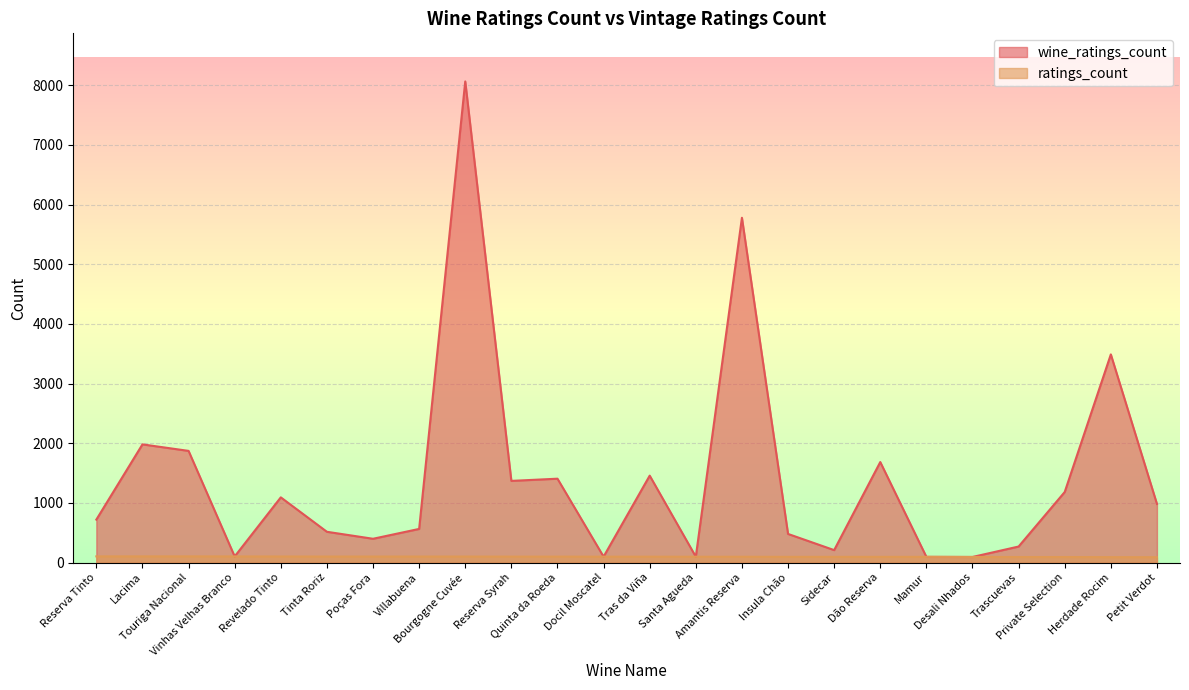

At Quinta da Roeda, list the series in order from smallest to largest.

ratings_count, wine_ratings_count